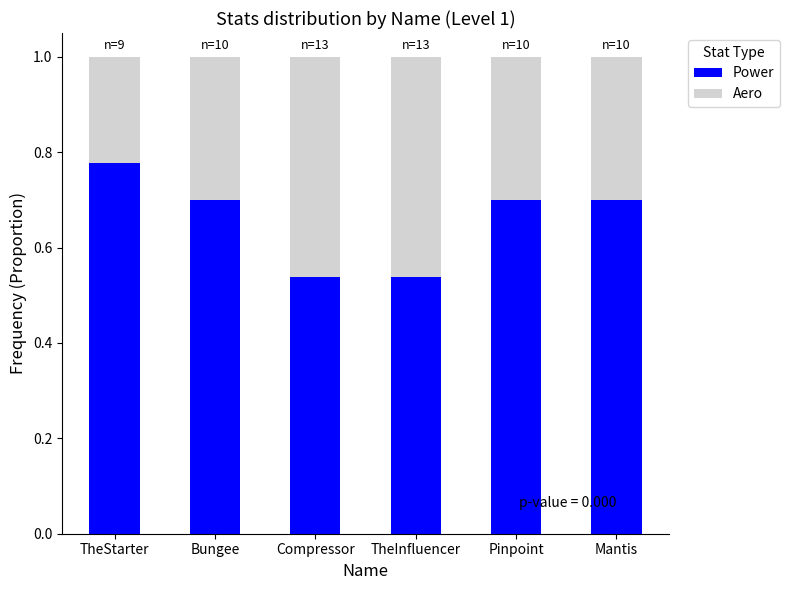

Are the bars horizontal?

No